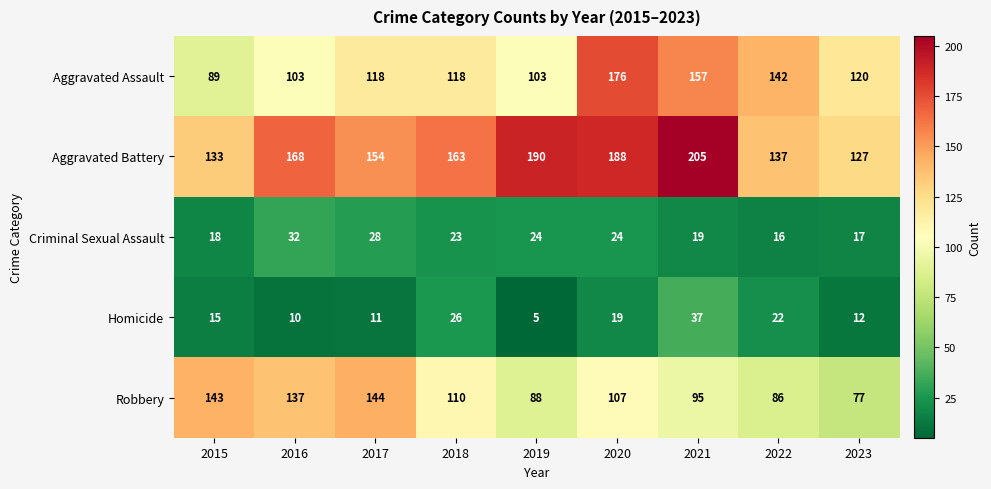

What is the average value of the Robbery series?

110